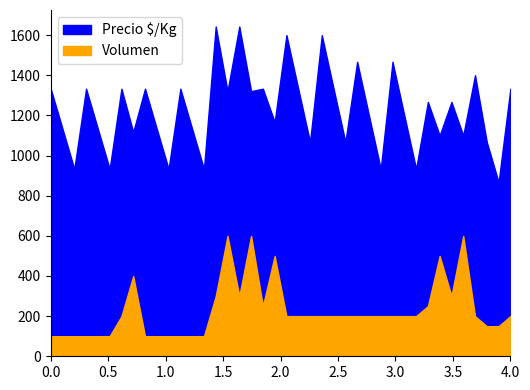

How many Volumen values are between 100 and 250?

31